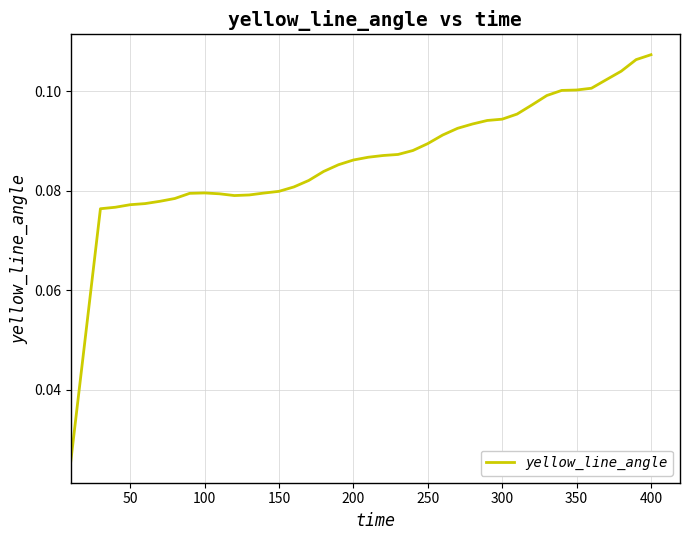

What is the maximum value shown in the chart?

0.1